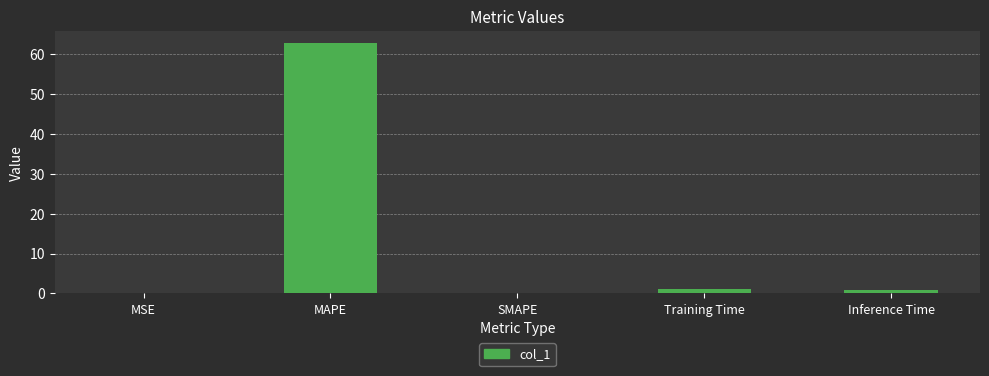

What is the change in value from MAPE to Training Time?

-61.5